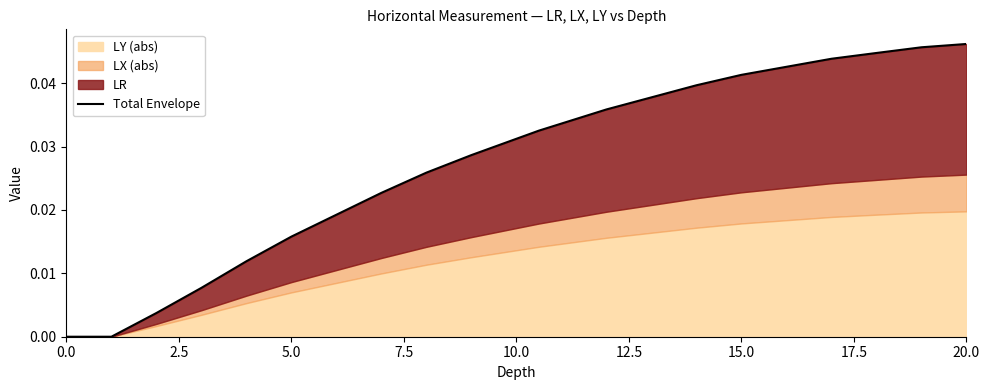

True or false: the data shows 0.0 at 10.0.

False